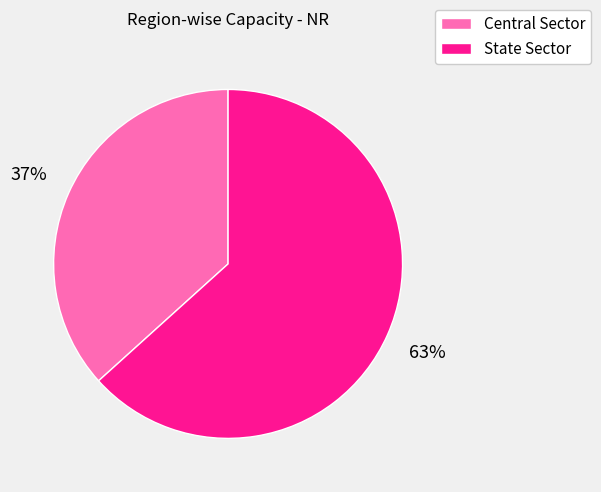

Which category accounts for the majority?

State Sector